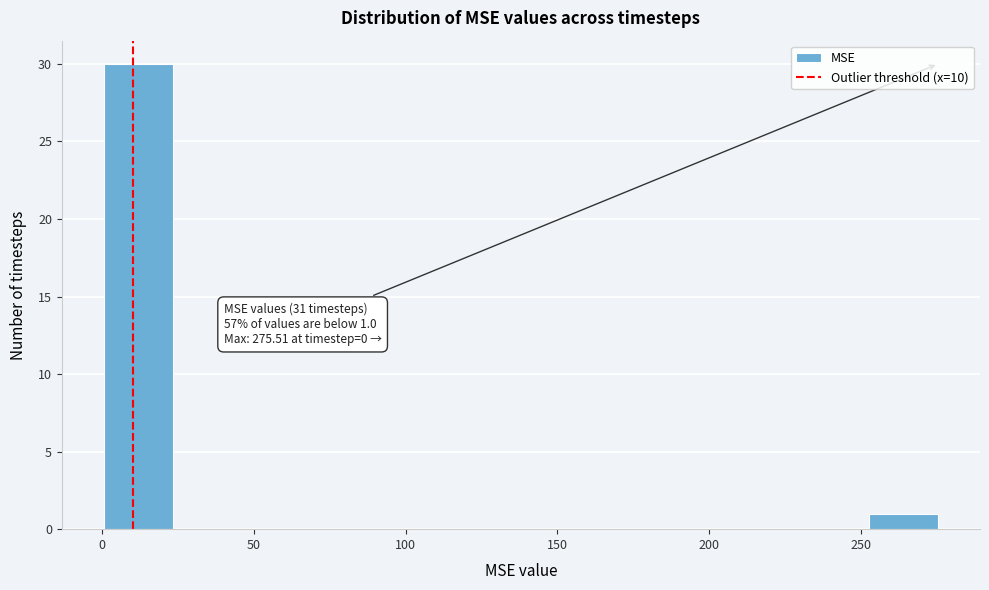

Which range on the x-axis has the tallest bar?

0 to 25